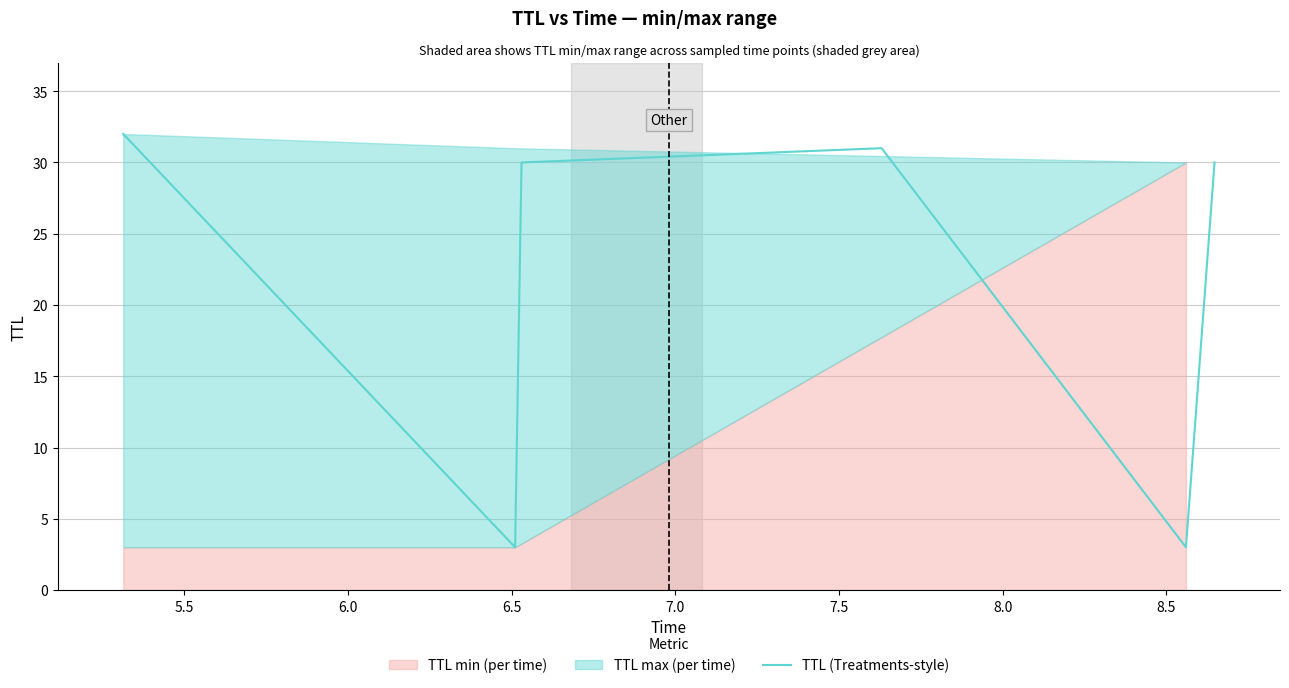

What is the minimum value for TTL (Treatments-style)?

3